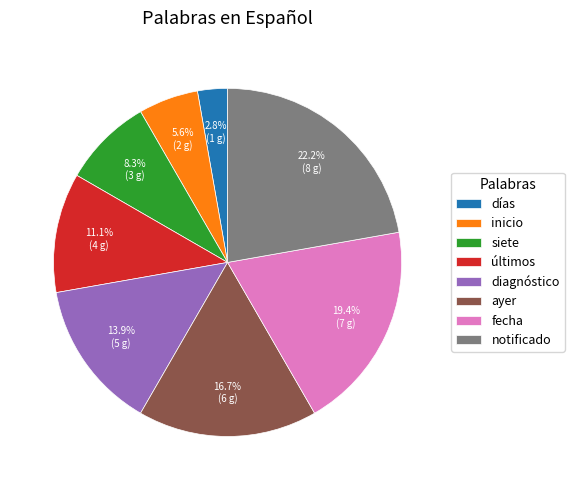

How many segments does this pie chart have?

8